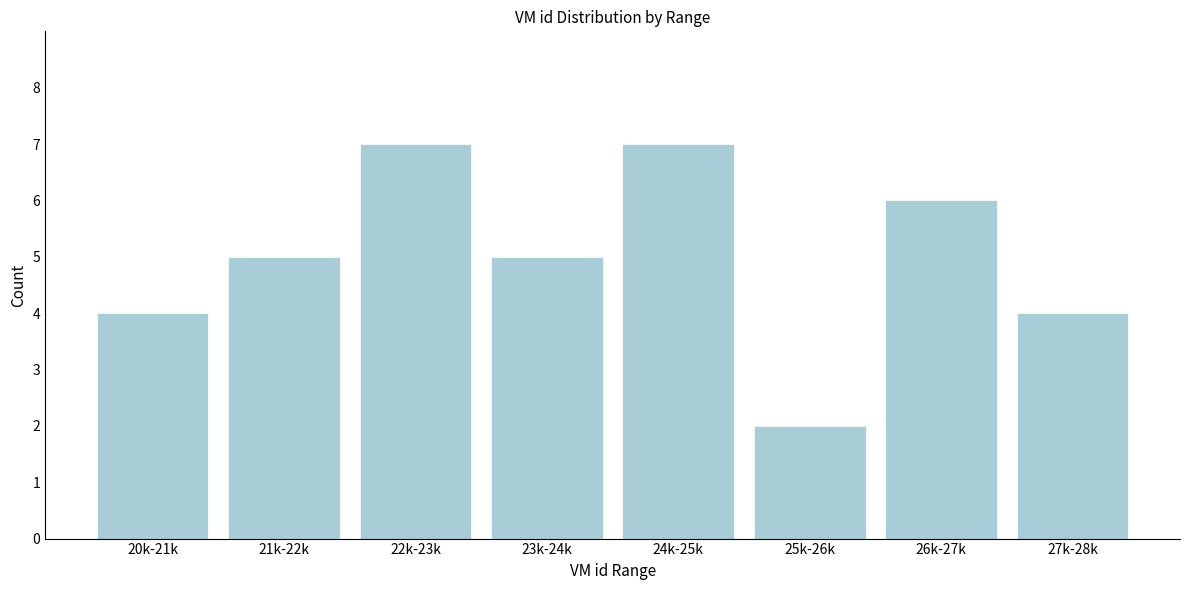

Reading left to right, what are all the values shown in this chart?

4	5	7	5	7	2	6	4